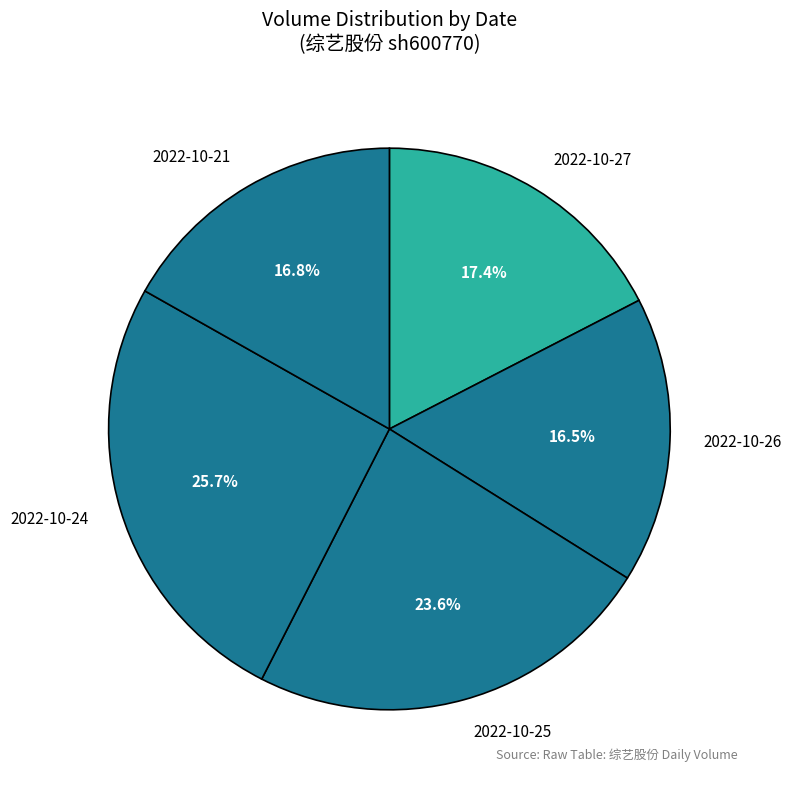

What percentage is the 2022-10-24 slice, to the nearest percent?

26%